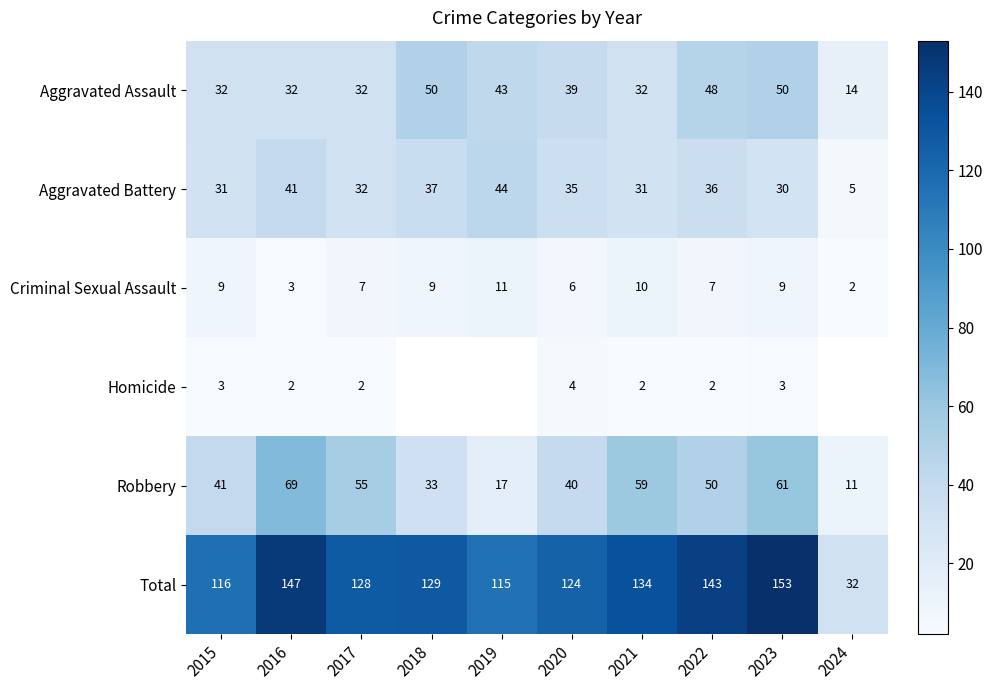

What is the spread (max minus min) of values at 2022?

141